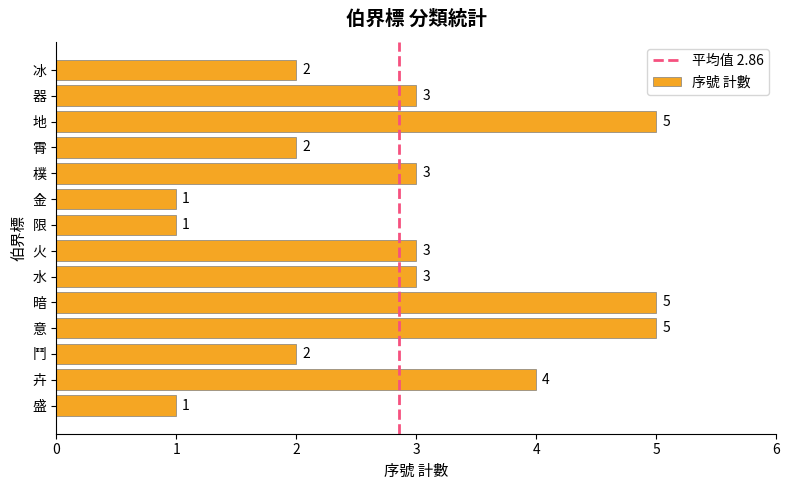

Which has a higher value, 卉 or 地?

地